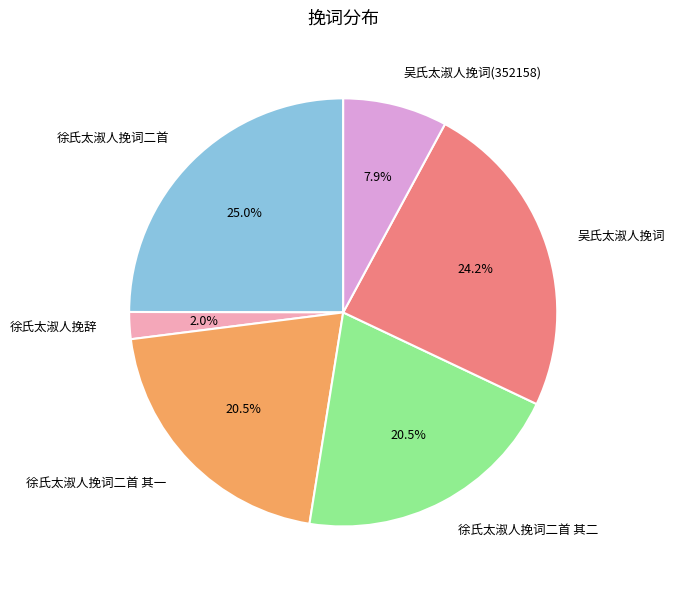

Is the sum of 徐氏太淑人挽词二首 and 吴氏太淑人挽词(352158) greater than half?

No